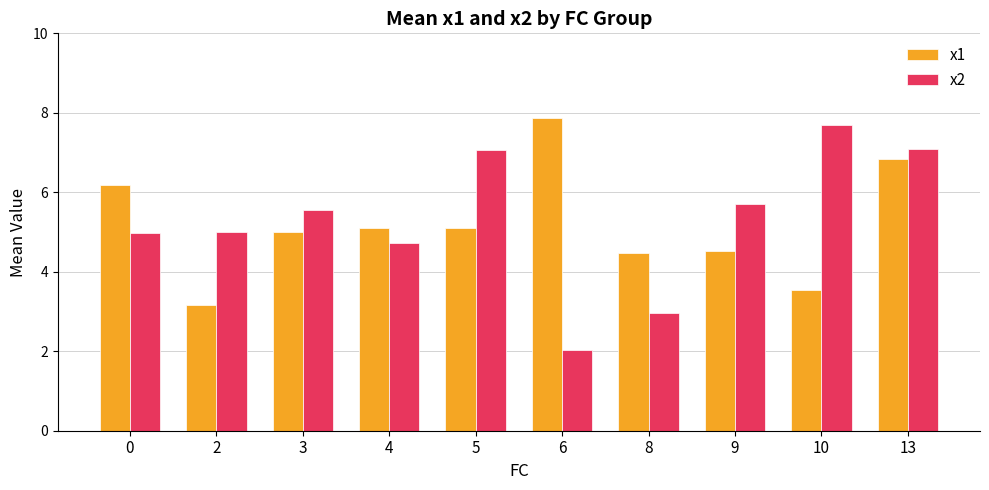

At which label does x1 reach its peak?

6